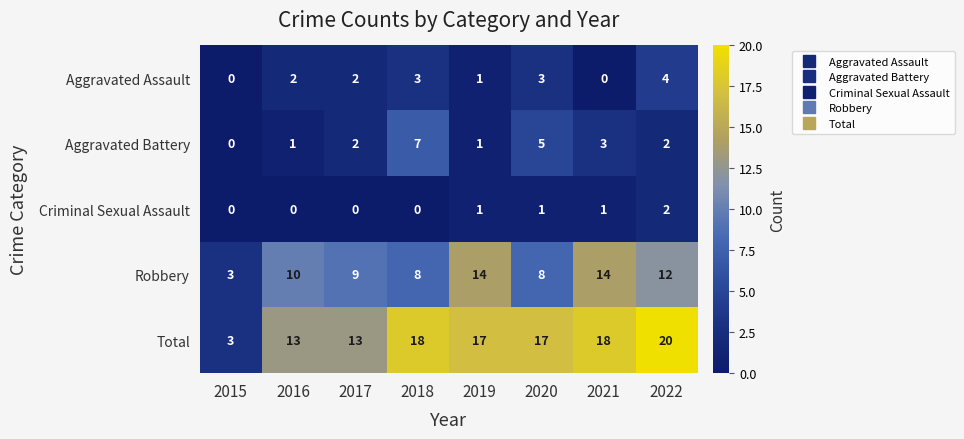

What is the total value across all series at 2019?

34